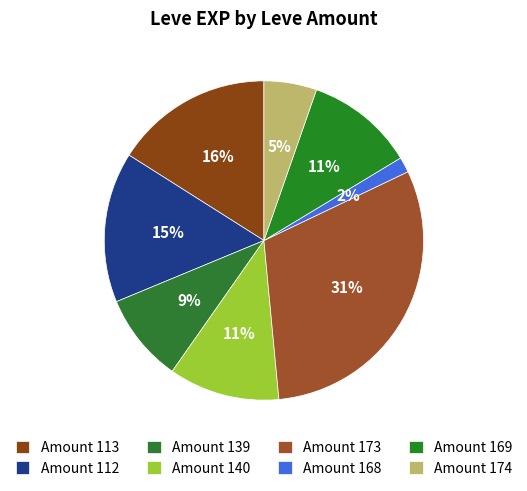

Which category has the biggest portion of the pie?

Amount 173